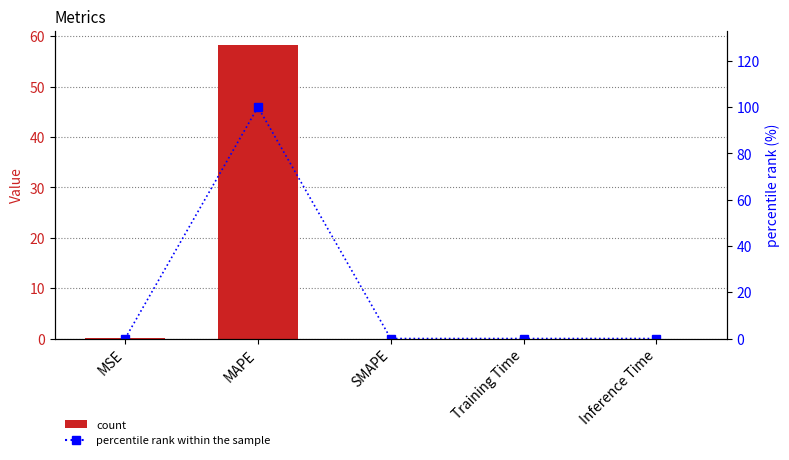

What is the label of the 5th bar from the left?

Inference Time